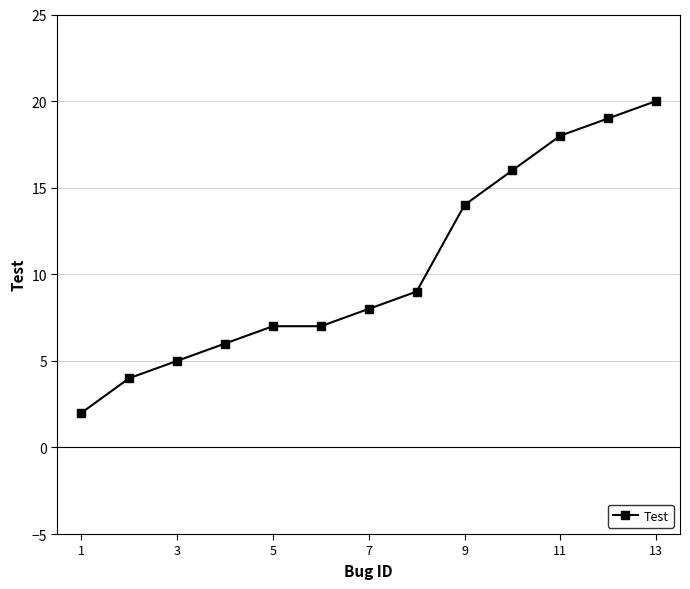

True or false: there are more than 2 points higher than both neighbors.

False